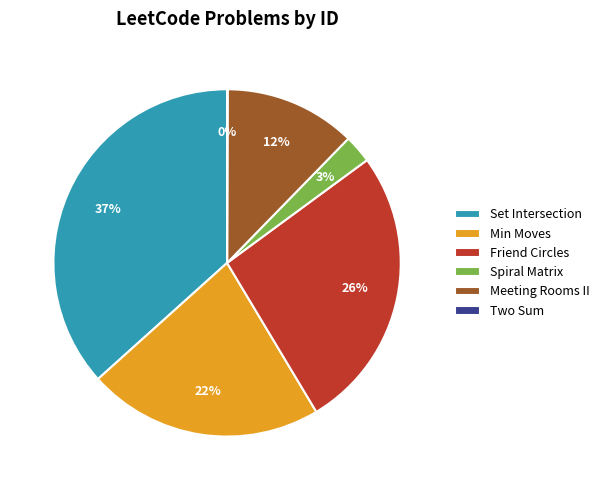

Is it true that Meeting Rooms II is 12% of the pie?

True